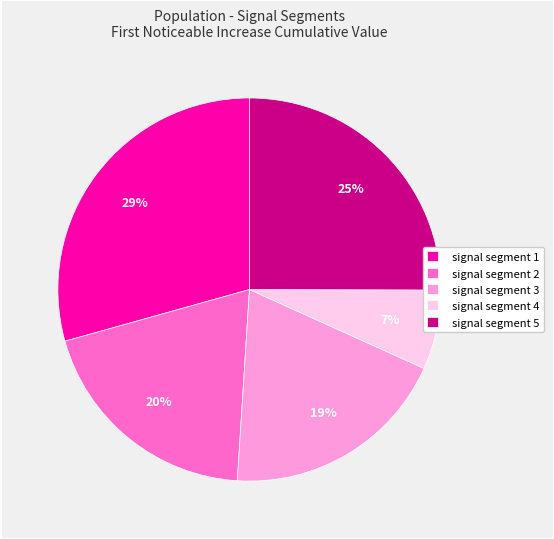

True or false: signal segment 3 accounts for 19% of the total.

True